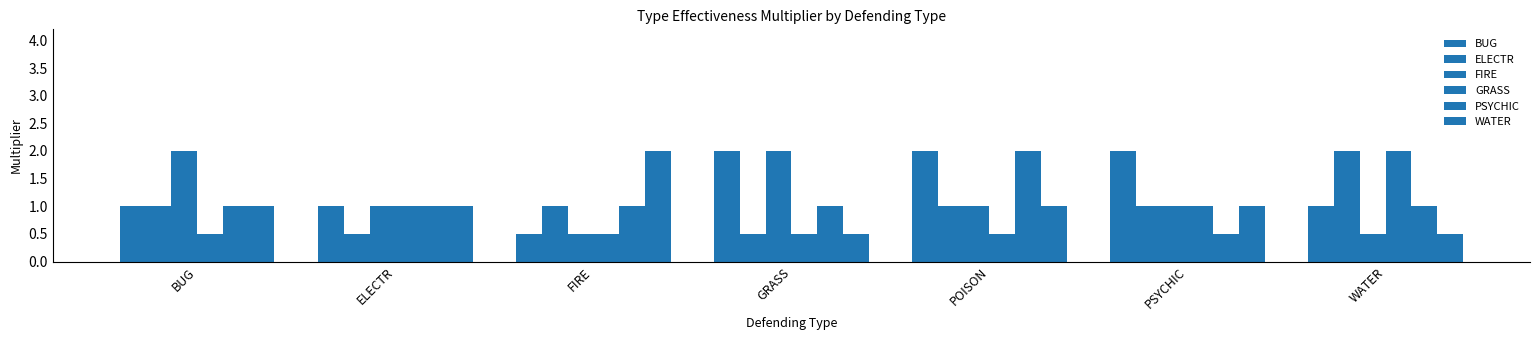

How many bars are there in each group?

6